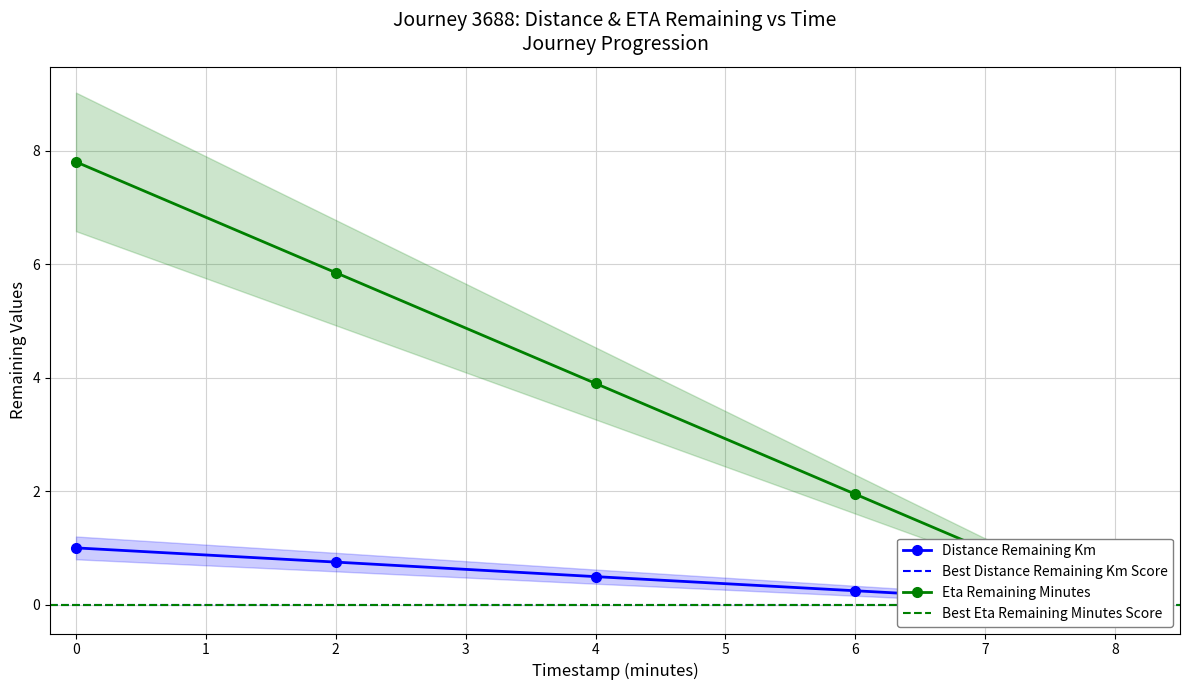

What is the sum of all eta_remaining_minutes values?

19.5